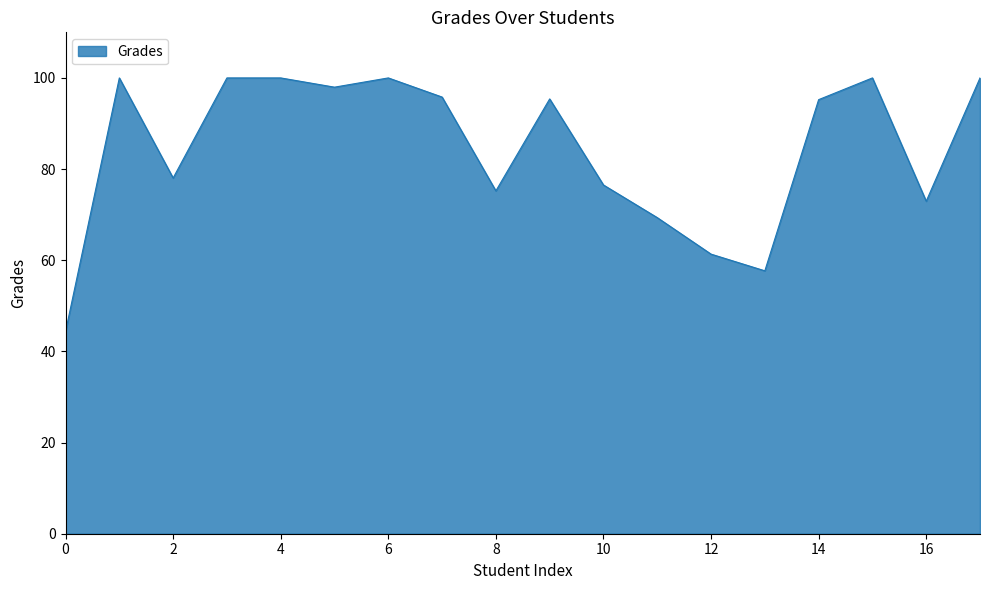

What is the minimum value shown in the chart?

44.4